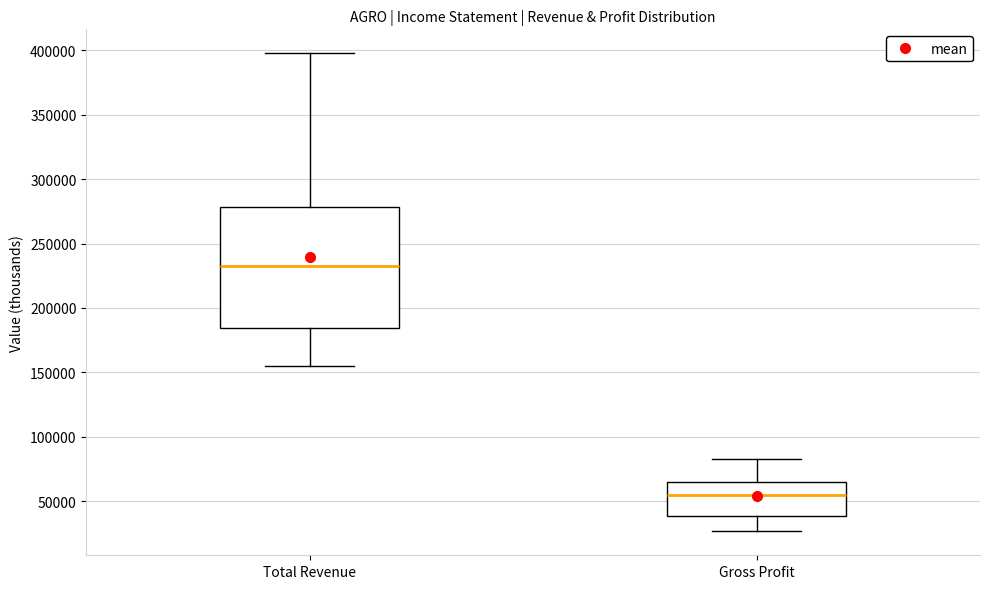

Comparing the boxes themselves (not the whiskers), which one is the tallest?

Total Revenue